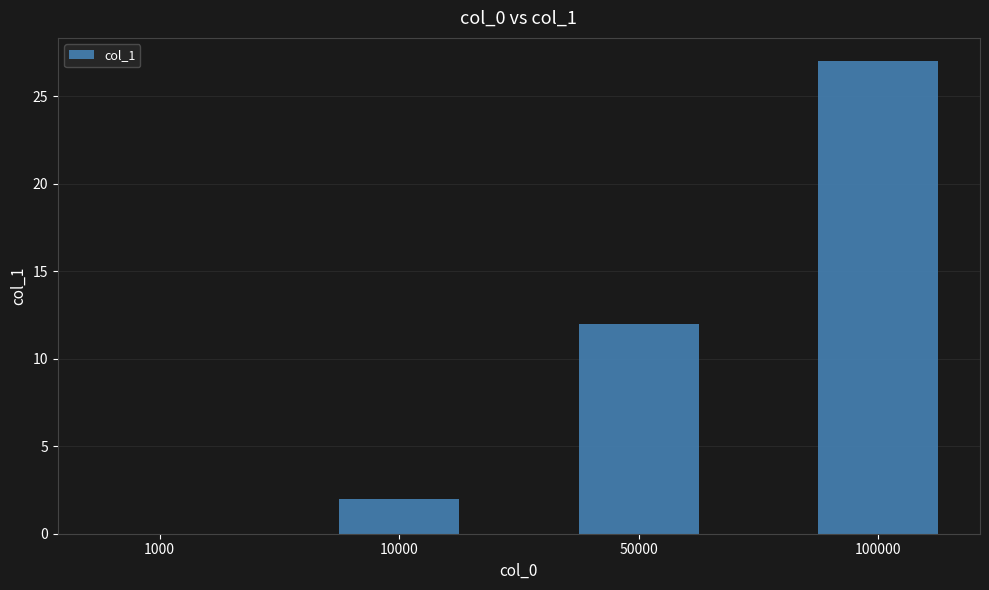

What is the sum of the values at 100000 and 50000?

39